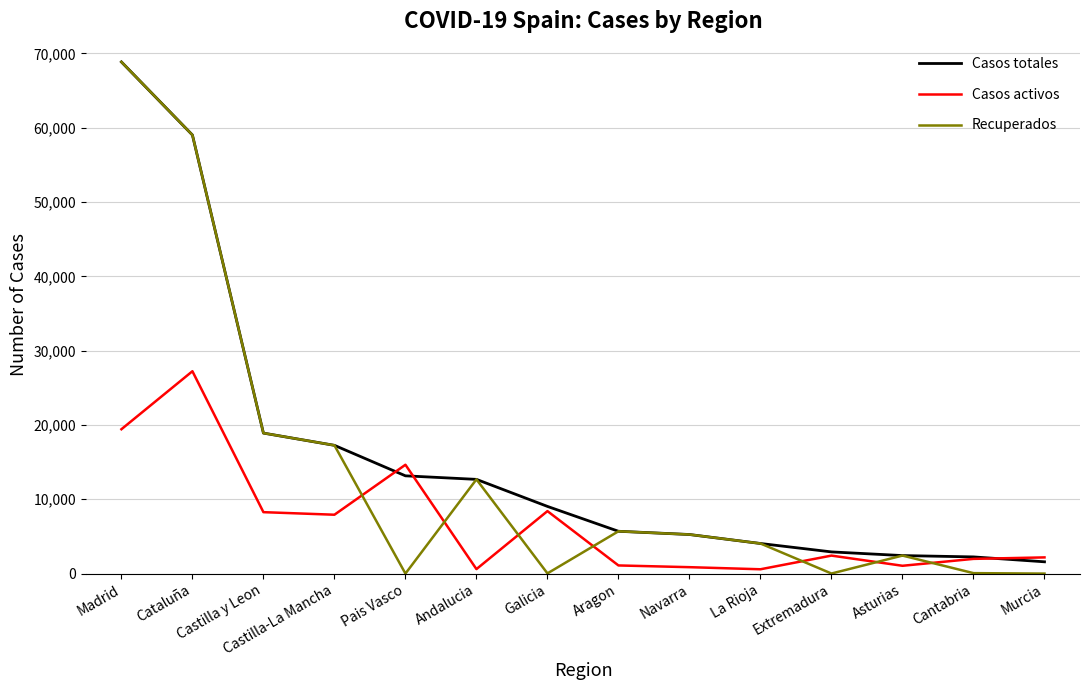

Does the chart have visible grid lines?

Yes